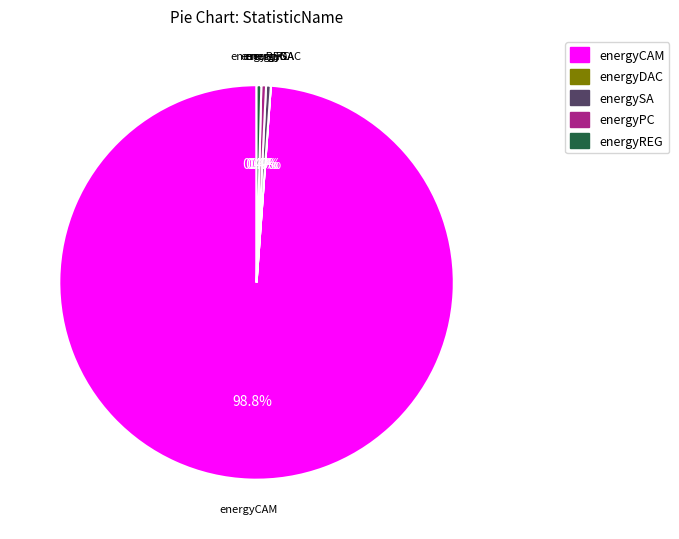

Do energyPC and energyREG together represent more than half of the pie?

No